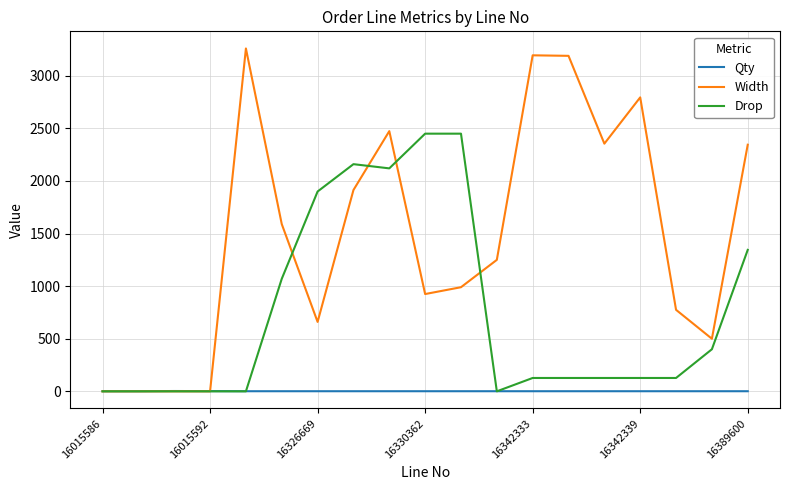

Which series has the largest total across all categories?

Width